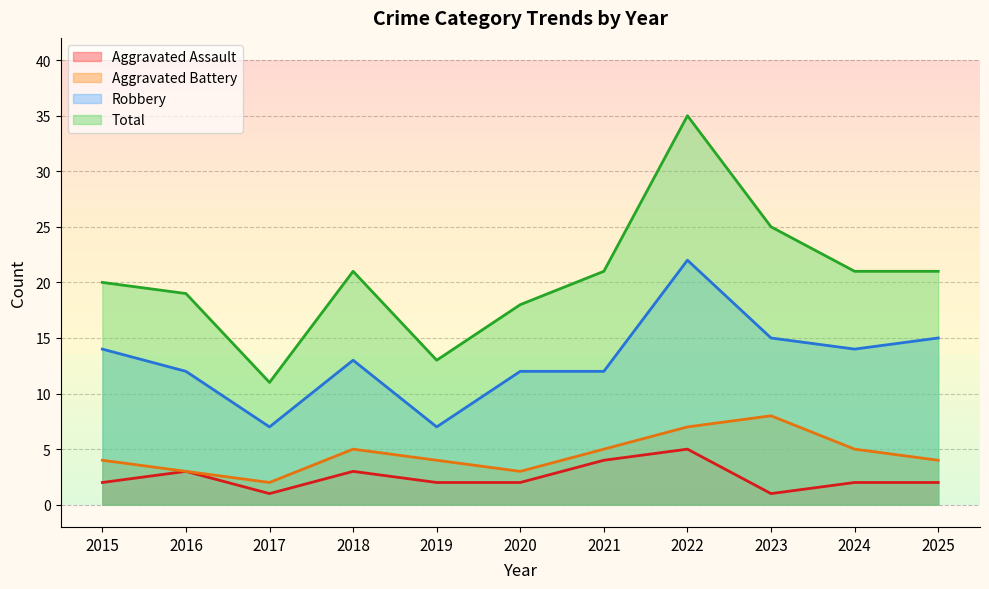

How many interior local peaks does the Total series have?

2